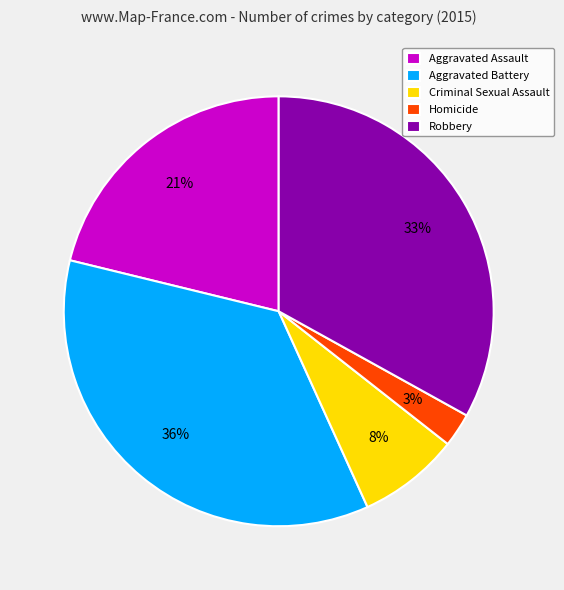

Count the number of slices in the pie.

5